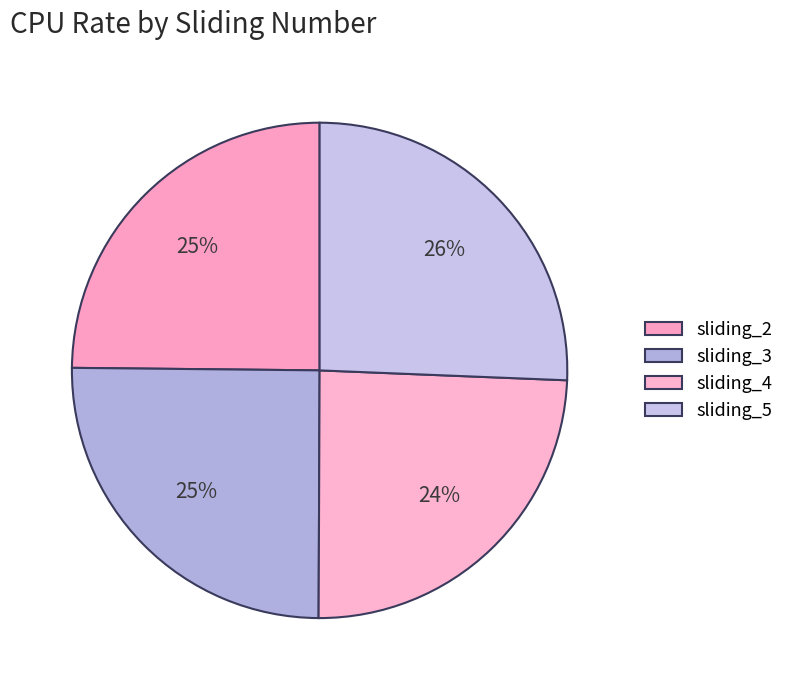

Is it true that sliding_2 is 25% of the pie?

True